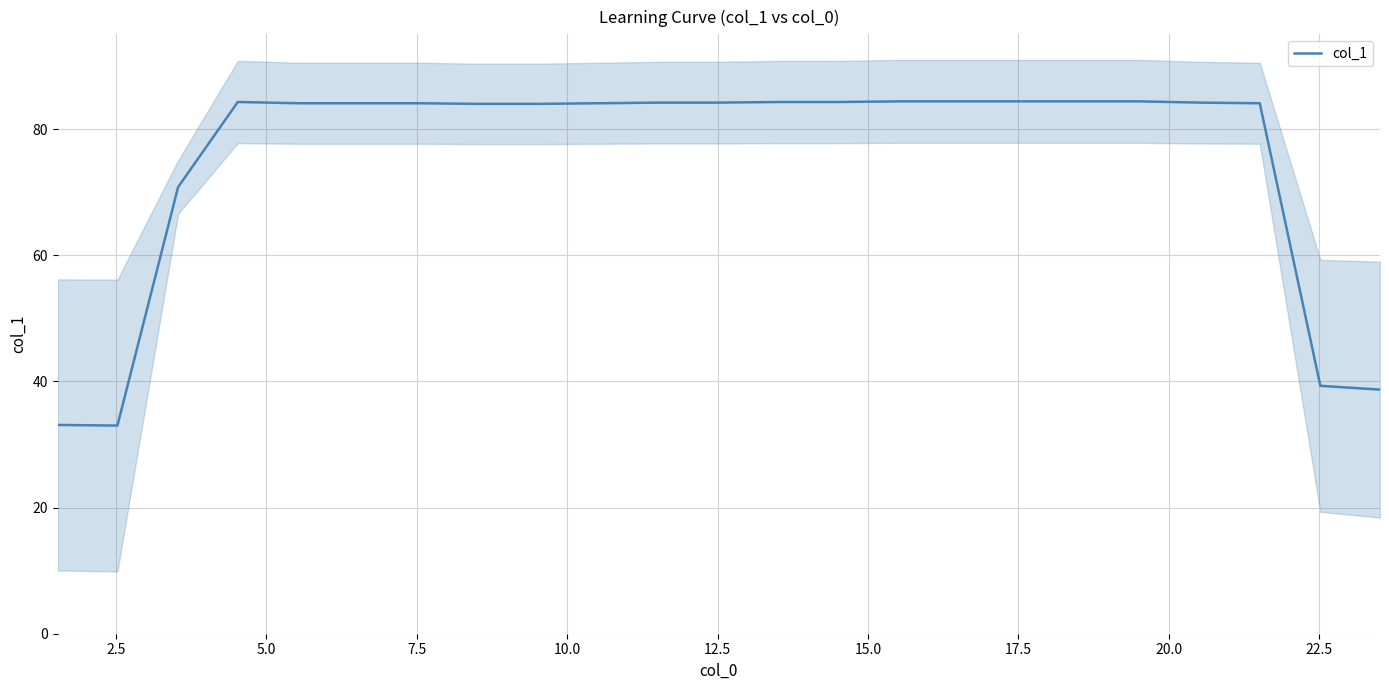

At which category does the data reach its first local valley?

2.5